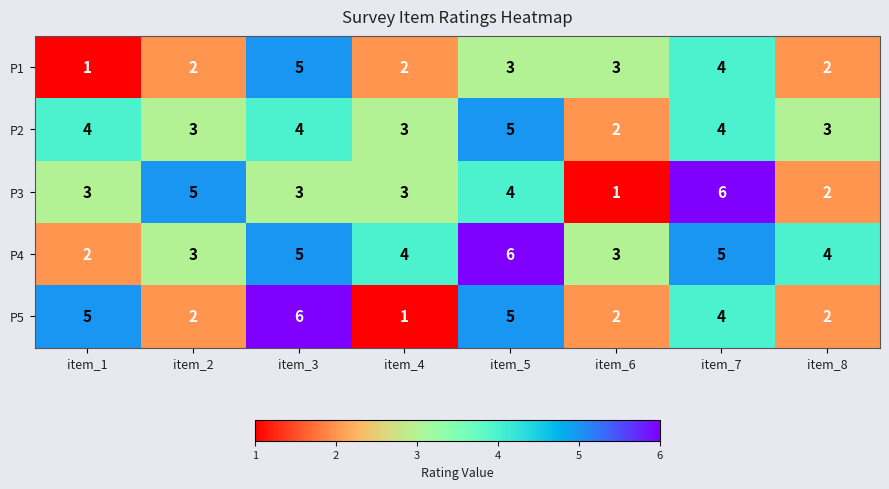

What is the difference between the highest and lowest values at item_4?

3